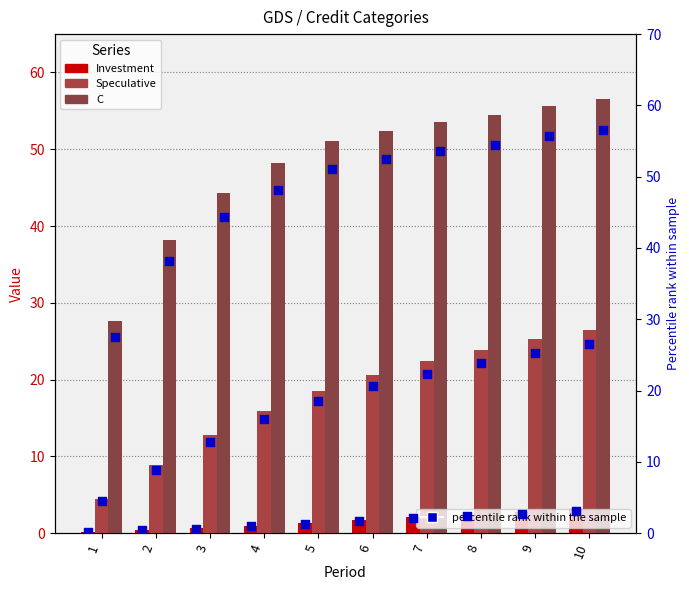

What is the total value across all series at 9?

167.3